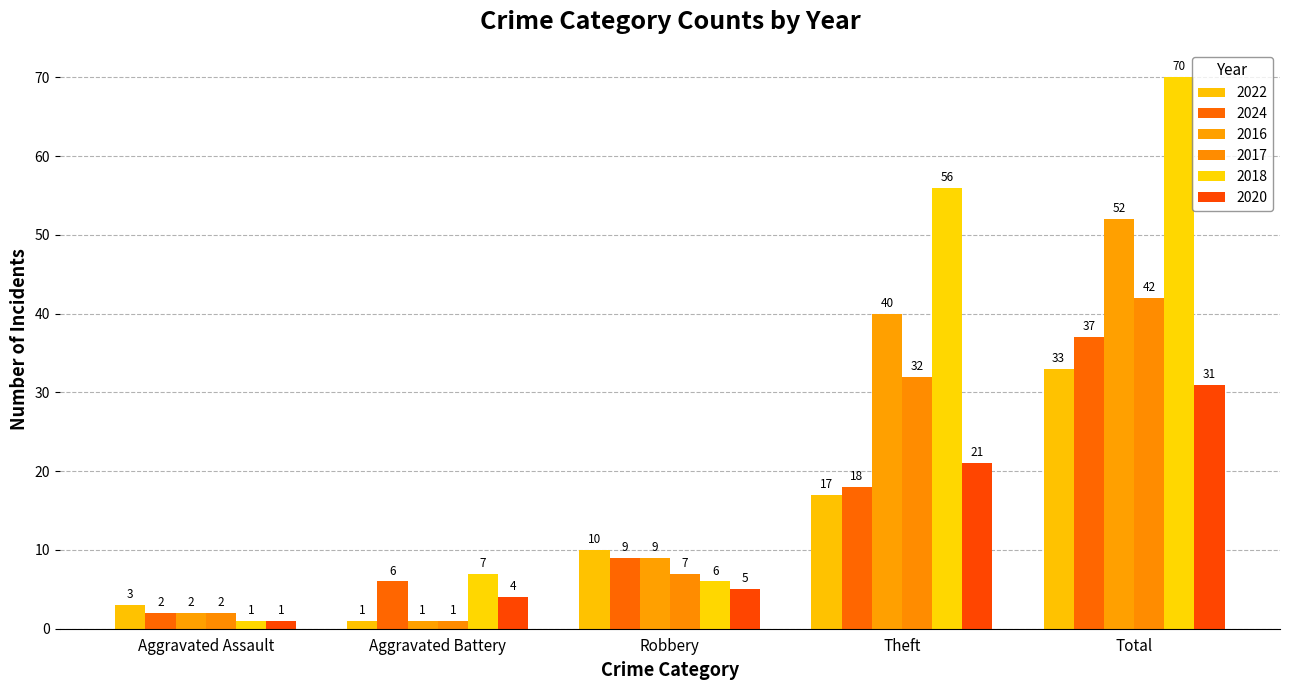

At which category does the chart reach its peak across all series?

Total